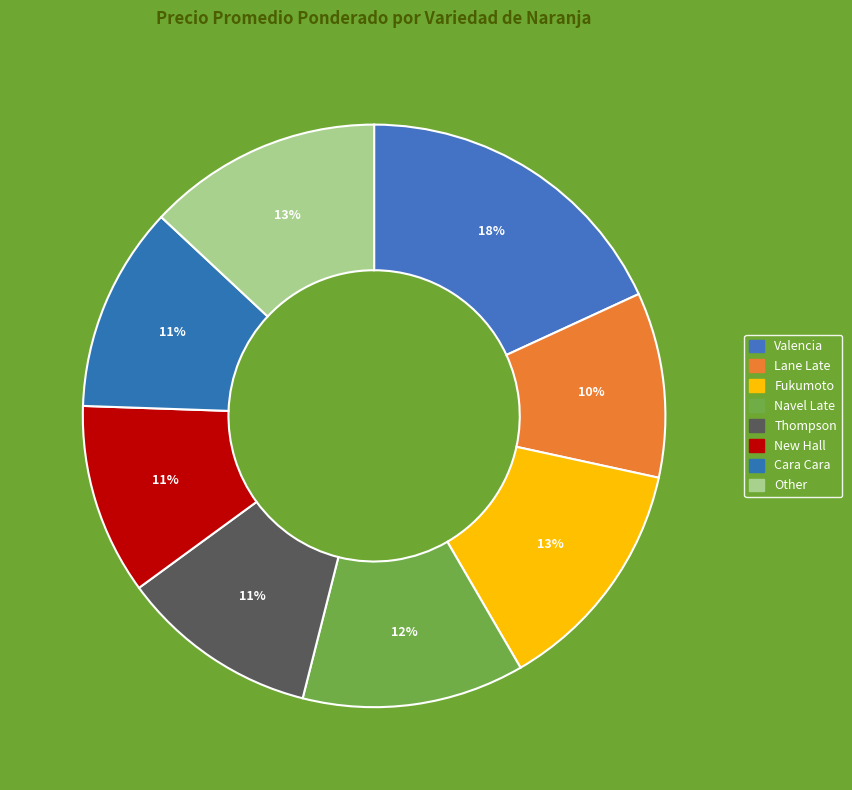

Rank the categories by value from lowest to highest.

Lane Late, New Hall, Thompson, Cara Cara, Navel Late, Other, Fukumoto, Valencia